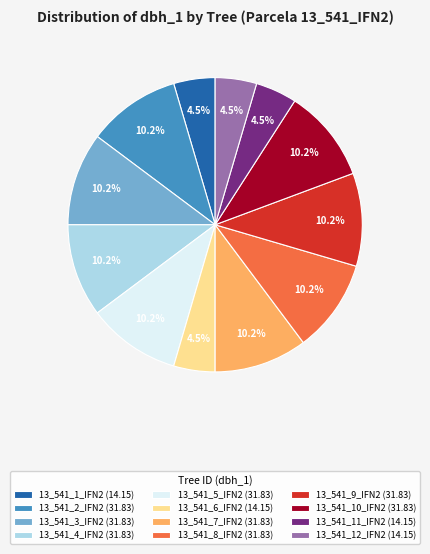

Do 13_541_10_IFN2 (31.83) and 13_541_4_IFN2 (31.83) together represent more than half of the pie?

No